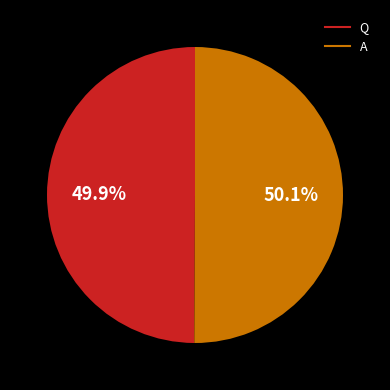

Approximately how many times larger is the value at Q compared to A?

1.0